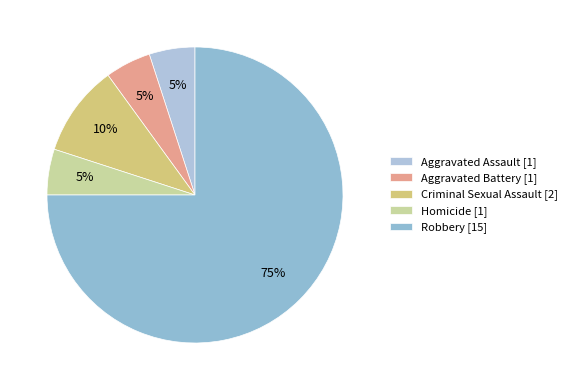

Does Homicide represent more than half of the total?

No